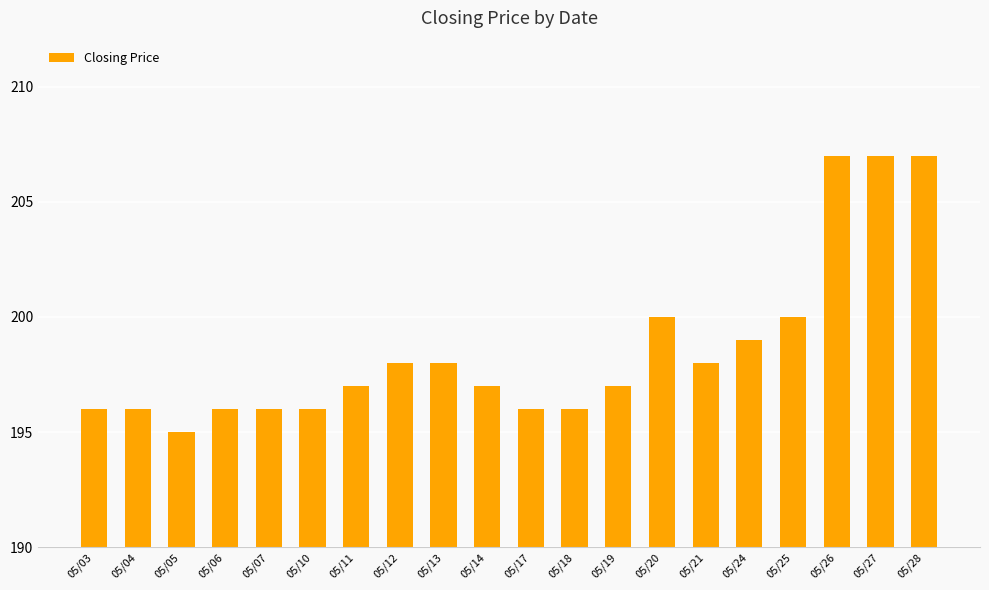

What is the maximum value shown in the chart?

207